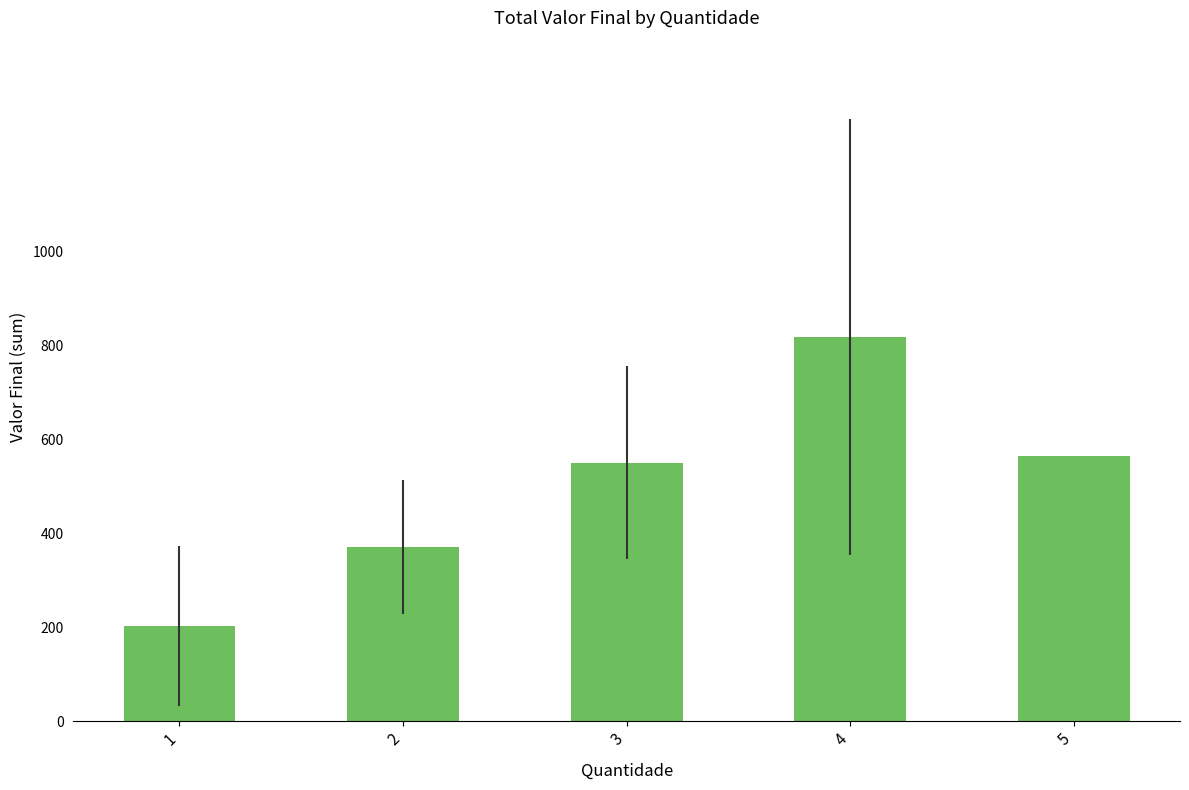

What is the difference between the maximum and second lowest values?

447.2